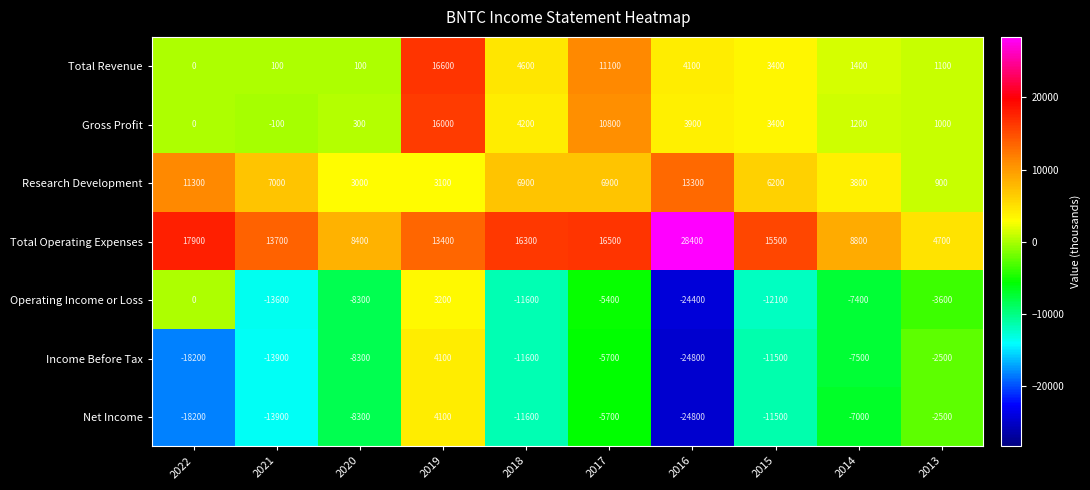

Which label corresponds to the smallest value in the chart?

2016